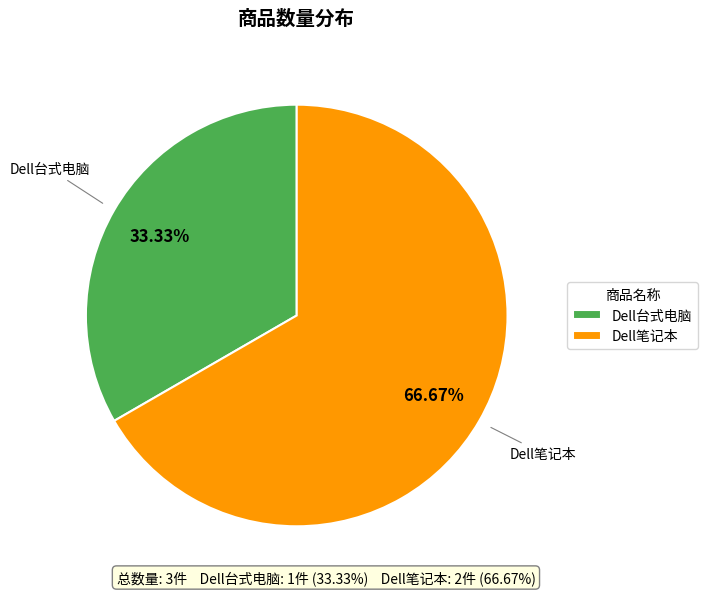

What percentage is the Dell笔记本 slice, to the nearest percent?

67%